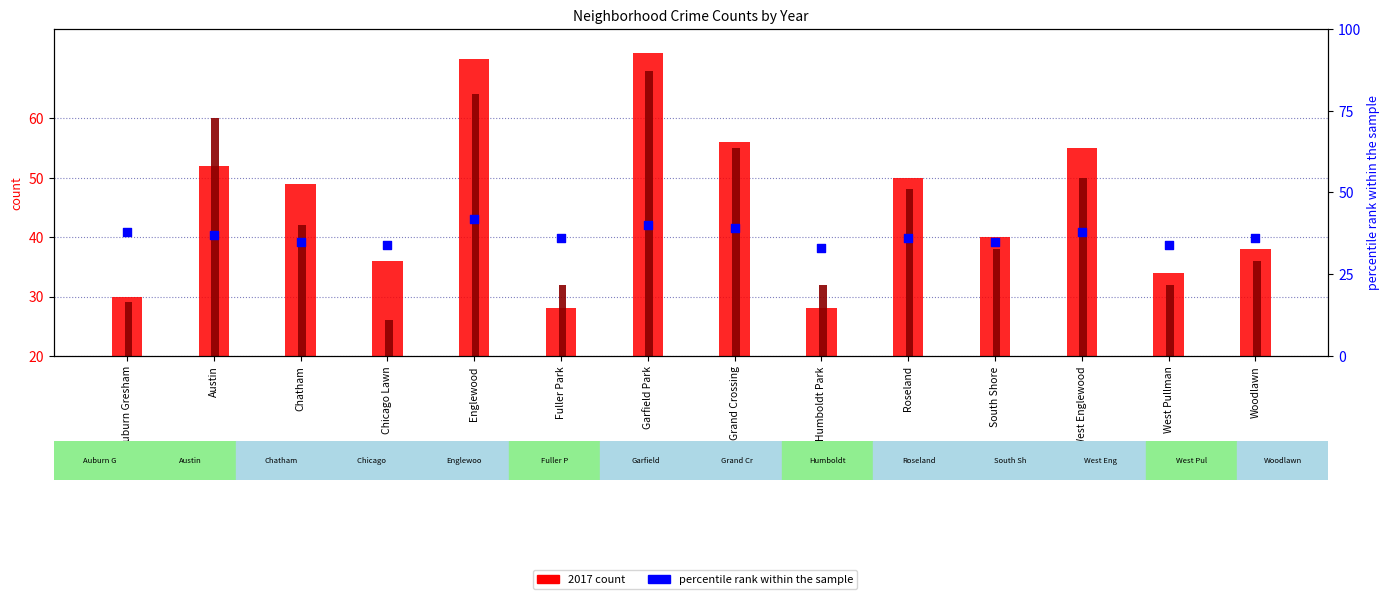

What is the change in value from Chatham to Humboldt Park?

-2